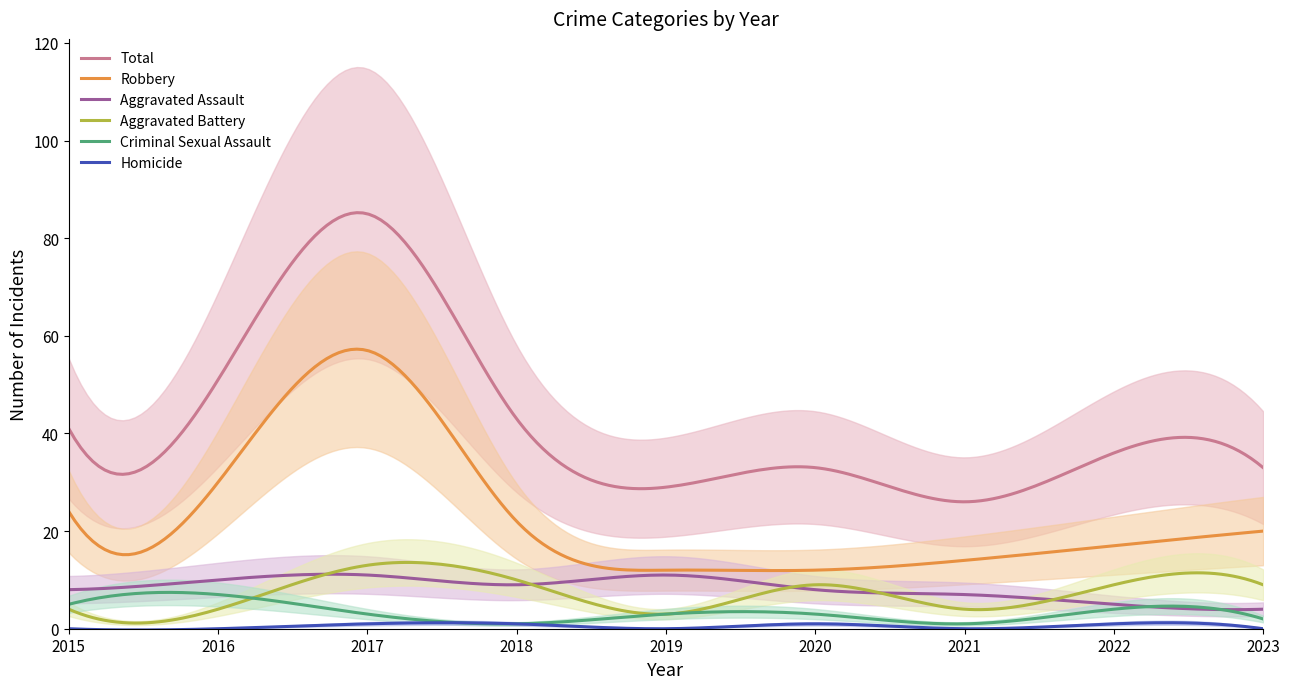

Does the chart display data point markers on the line(s)?

No